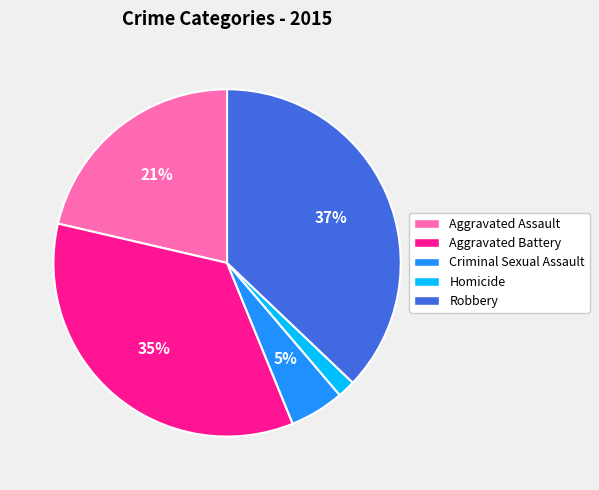

Count the number of slices in the pie.

5